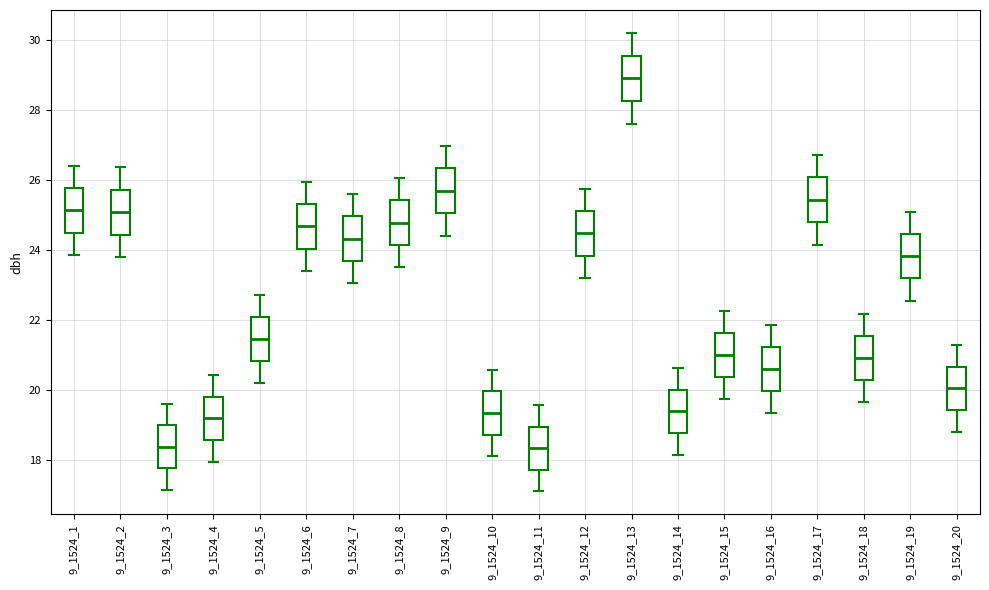

Reading left to right, transcribe this box plot: for each box, give where its median line is, the range the box spans, and where its two whiskers end, as read against the y-axis. The values are not printed on the chart, so give them approximately, as read against the axis.

9_1524_1: median 25.2, box 24.4 to 25.8, whiskers 23.8 to 26.4
9_1524_2: median 25.0, box 24.4 to 25.8, whiskers 23.8 to 26.4
9_1524_3: median 18.4, box 17.8 to 19.0, whiskers 17.2 to 19.6
9_1524_4: median 19.2, box 18.6 to 19.8, whiskers 18.0 to 20.4
9_1524_5: median 21.4, box 20.8 to 22.0, whiskers 20.2 to 22.8
9_1524_6: median 24.6, box 24.0 to 25.4, whiskers 23.4 to 26.0
9_1524_7: median 24.4, box 23.6 to 25.0, whiskers 23.0 to 25.6
9_1524_8: median 24.8, box 24.2 to 25.4, whiskers 23.6 to 26.0
9_1524_9: median 25.6, box 25.0 to 26.4, whiskers 24.4 to 27.0
9_1524_10: median 19.4, box 18.8 to 20.0, whiskers 18.2 to 20.6
9_1524_11: median 18.4, box 17.8 to 19.0, whiskers 17.2 to 19.6
9_1524_12: median 24.4, box 23.8 to 25.2, whiskers 23.2 to 25.8
9_1524_13: median 29.0, box 28.2 to 29.6, whiskers 27.6 to 30.2
9_1524_14: median 19.4, box 18.8 to 20.0, whiskers 18.2 to 20.6
9_1524_15: median 21.0, box 20.4 to 21.6, whiskers 19.8 to 22.2
9_1524_16: median 20.6, box 20.0 to 21.2, whiskers 19.4 to 21.8
9_1524_17: median 25.4, box 24.8 to 26.0, whiskers 24.2 to 26.8
9_1524_18: median 21.0, box 20.2 to 21.6, whiskers 19.6 to 22.2
9_1524_19: median 23.8, box 23.2 to 24.4, whiskers 22.6 to 25.0
9_1524_20: median 20.0, box 19.4 to 20.6, whiskers 18.8 to 21.2